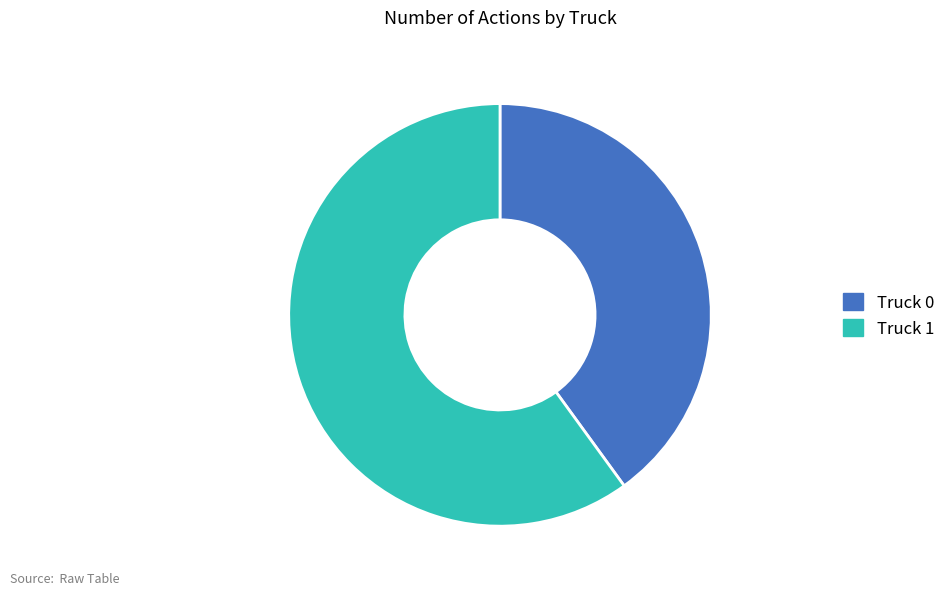

What is the largest slice in the pie chart?

Truck 1